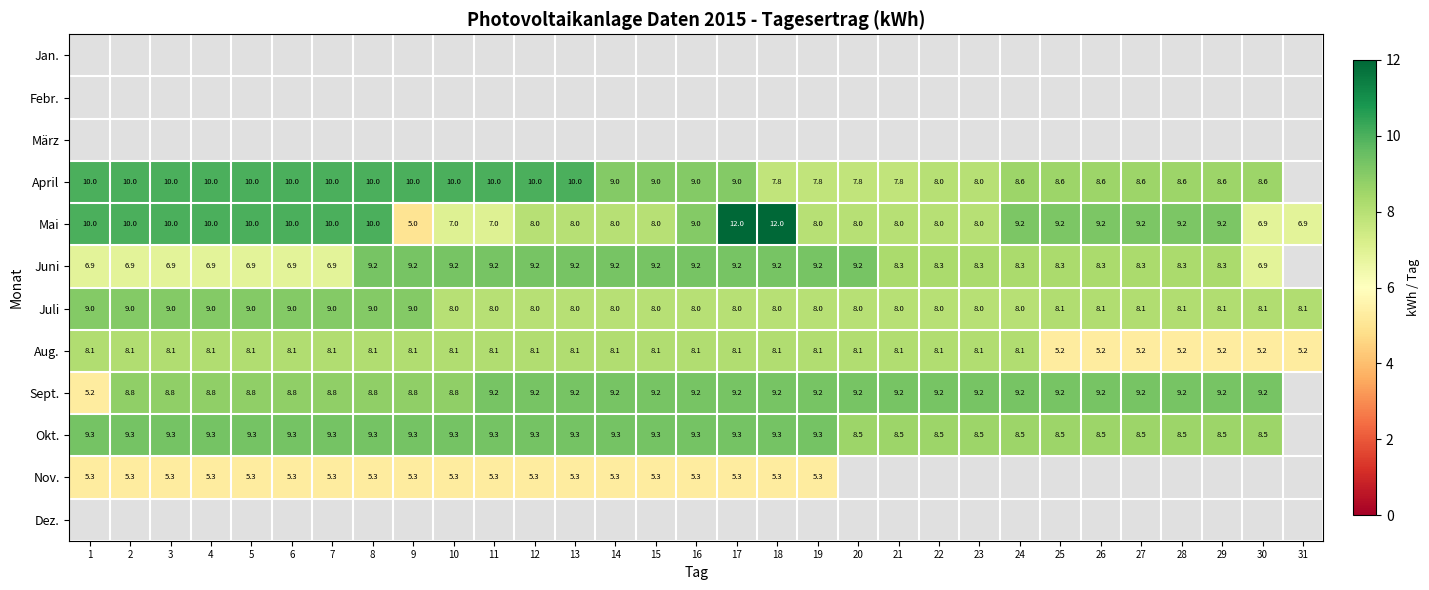

What value does the Aug. series have at 18?

8.1